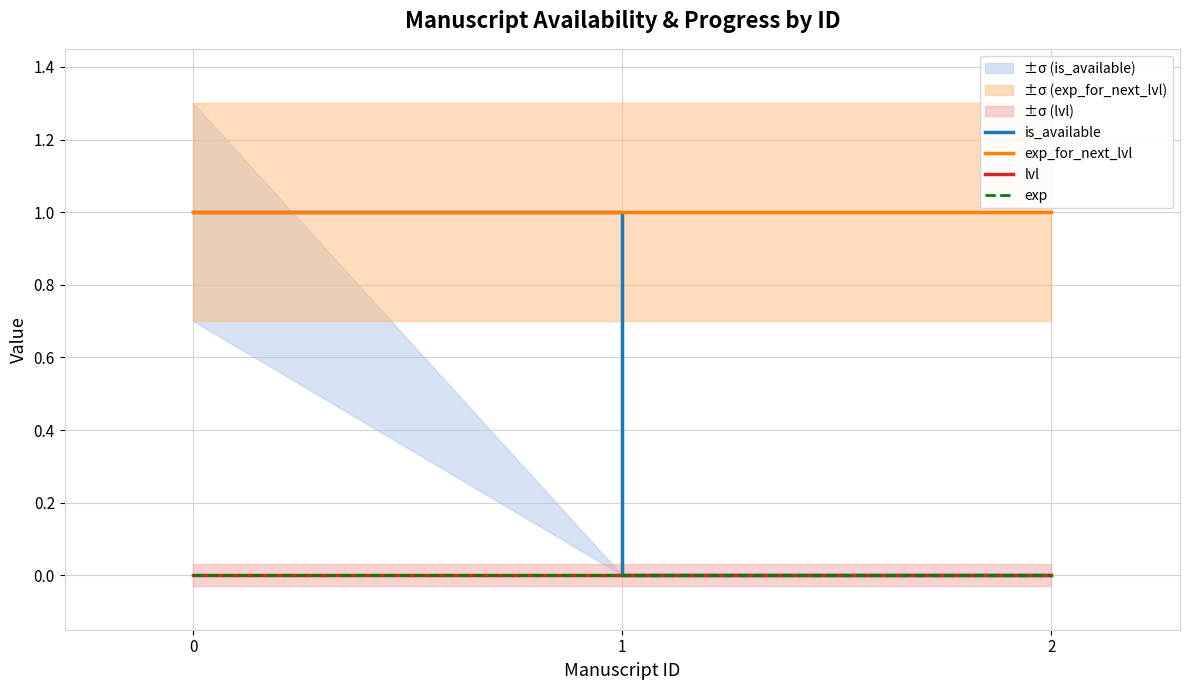

At how many categories does at least one series exceed 0?

3